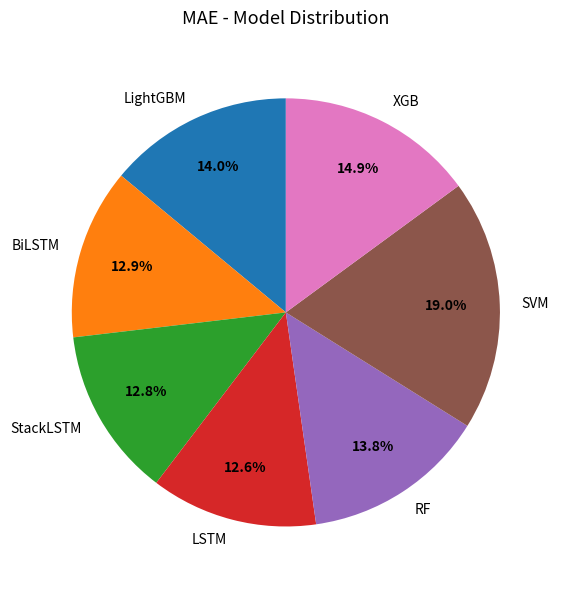

Which category has the biggest portion of the pie?

SVM